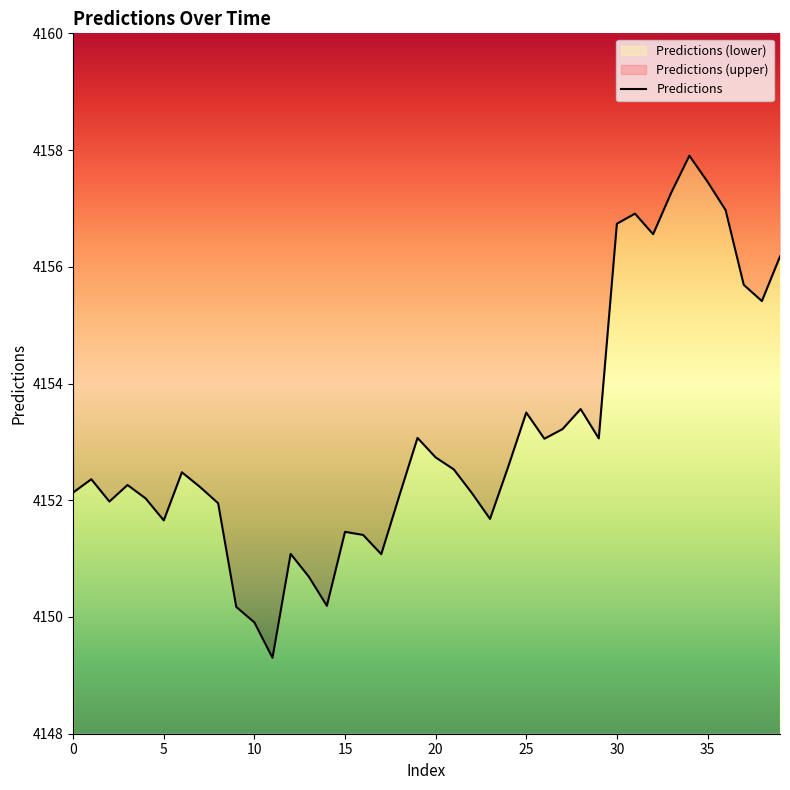

The chart shows a value of 2197.5 at 14. True or false?

False